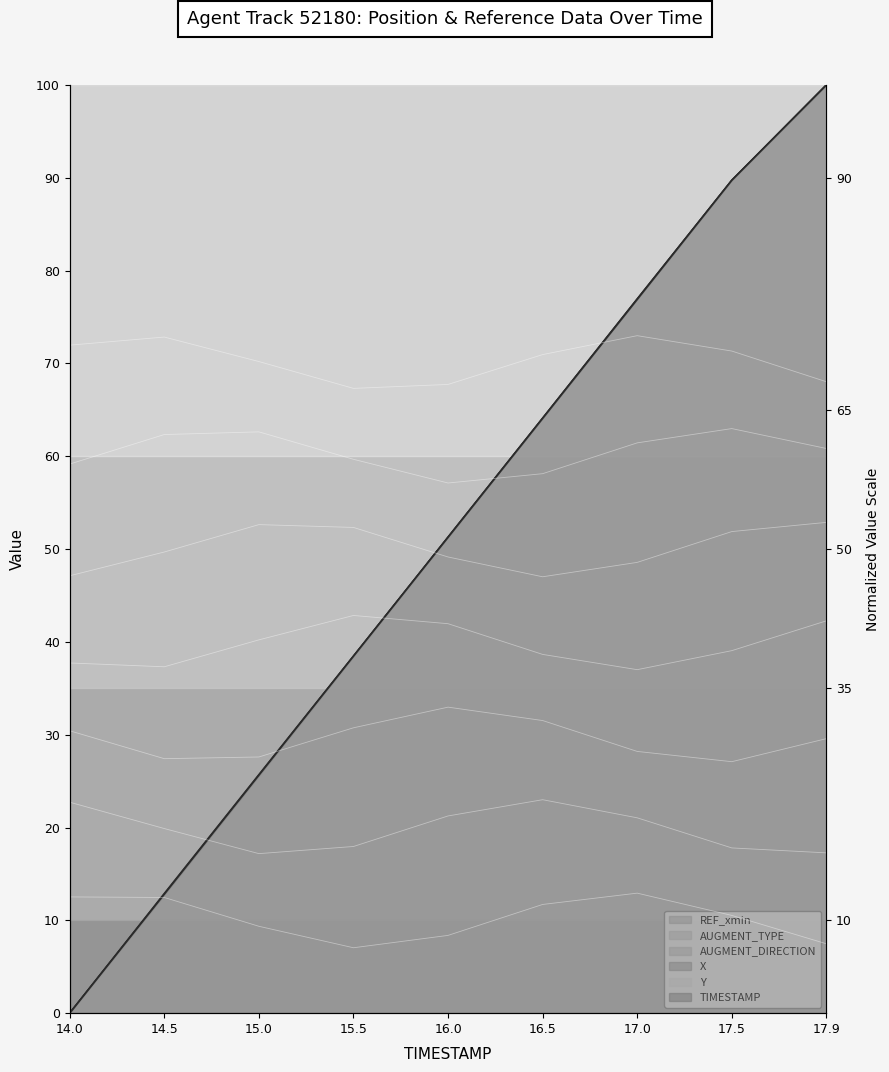

Is the value of X at 15.5 greater than the value of TIMESTAMP at 14.5?

Yes